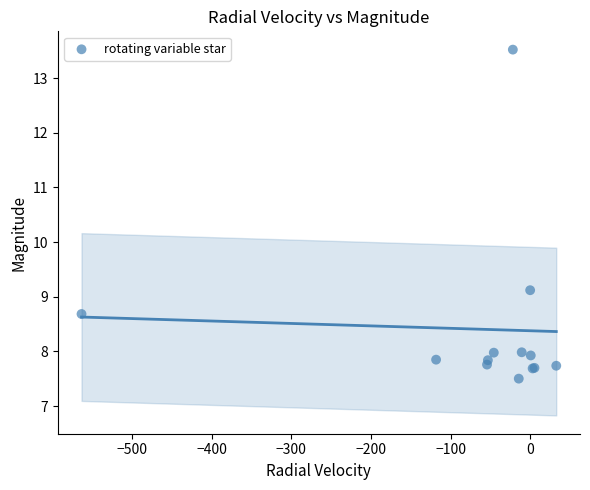

What Y value in the scatter plot is closest to 10?

9.1